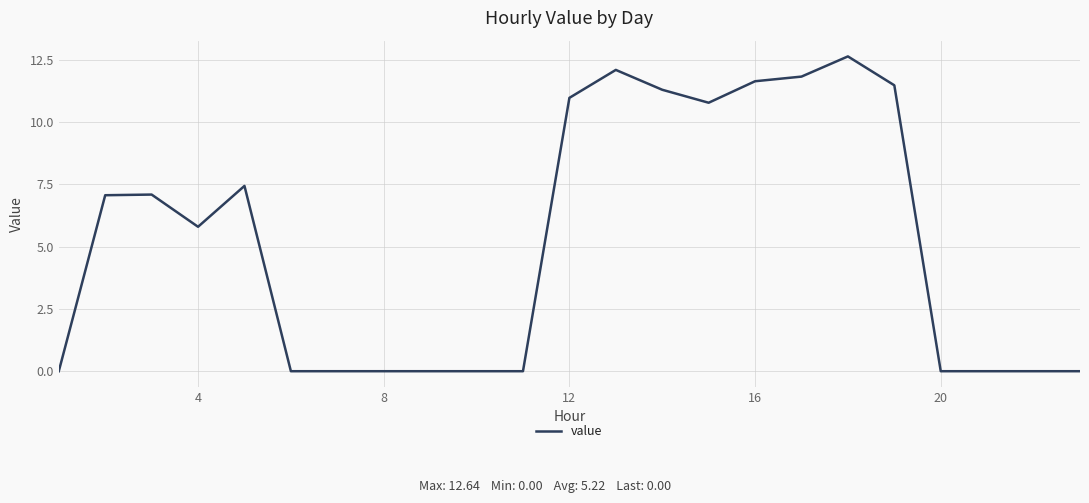

What is the difference between the maximum and minimum values?

12.6